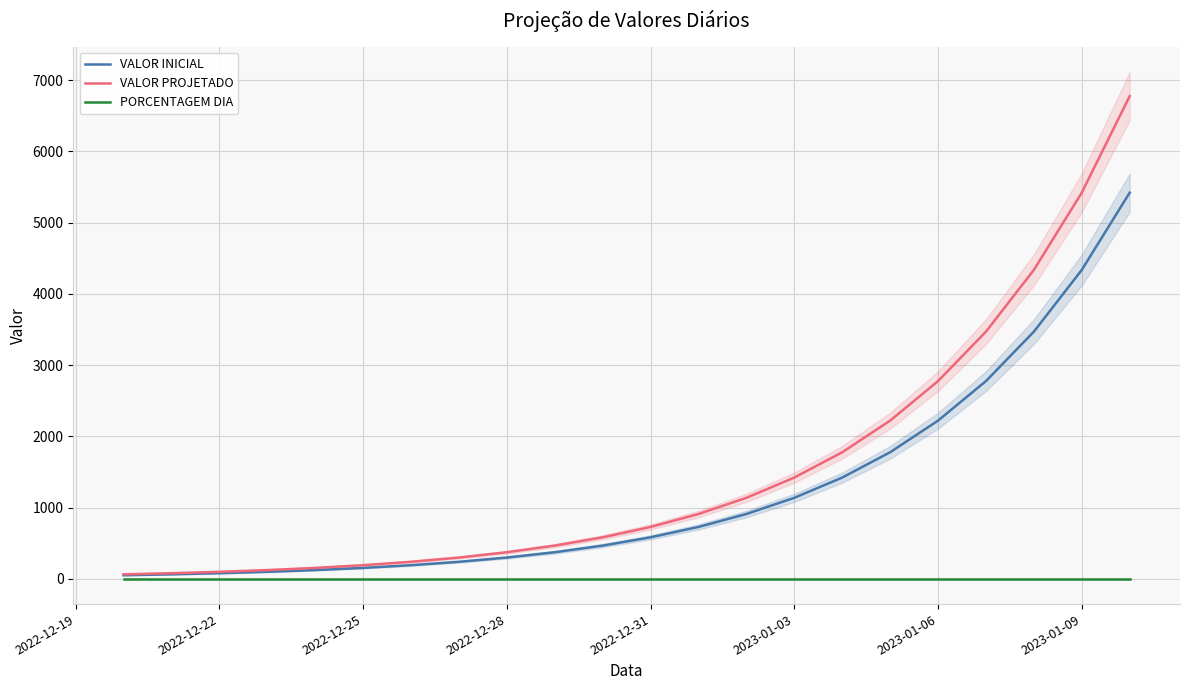

What is the highest value of the VALOR INICIAL series?

5421.0